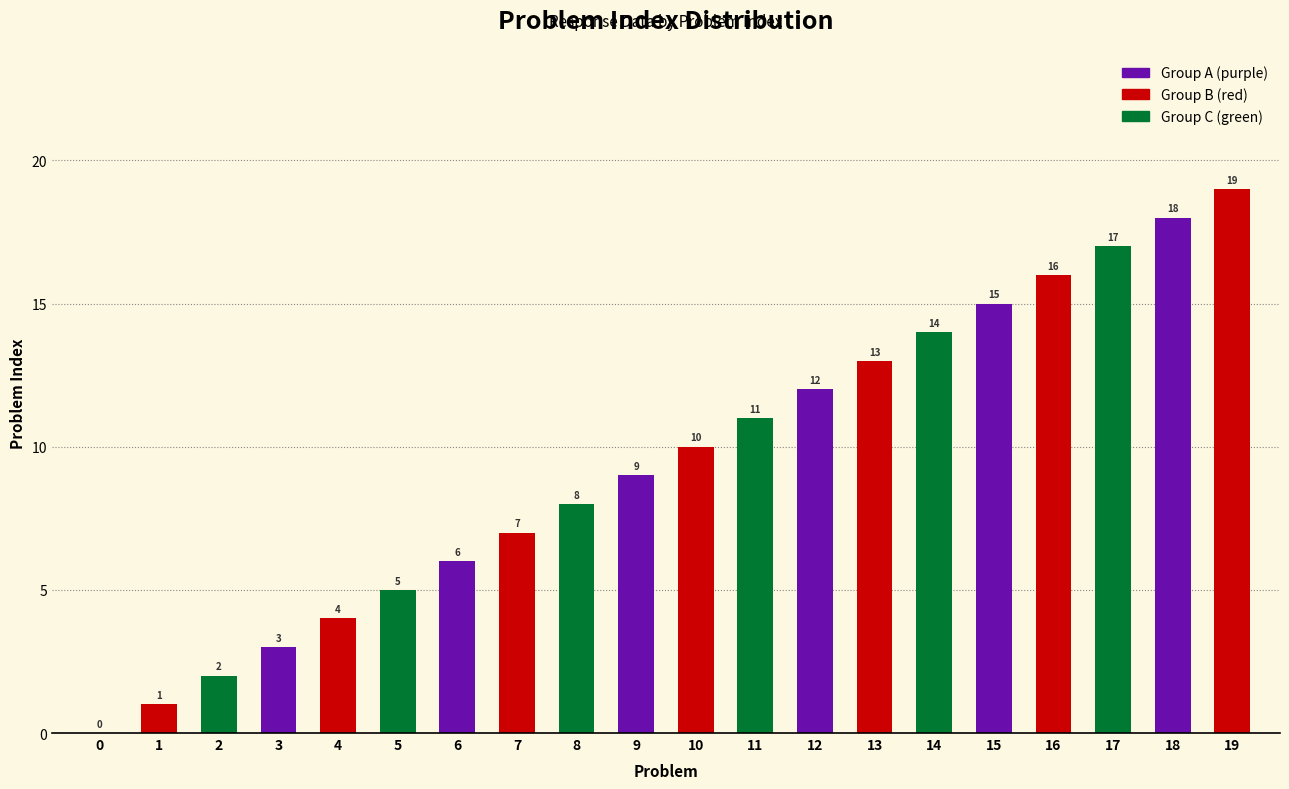

What is the average value?

10